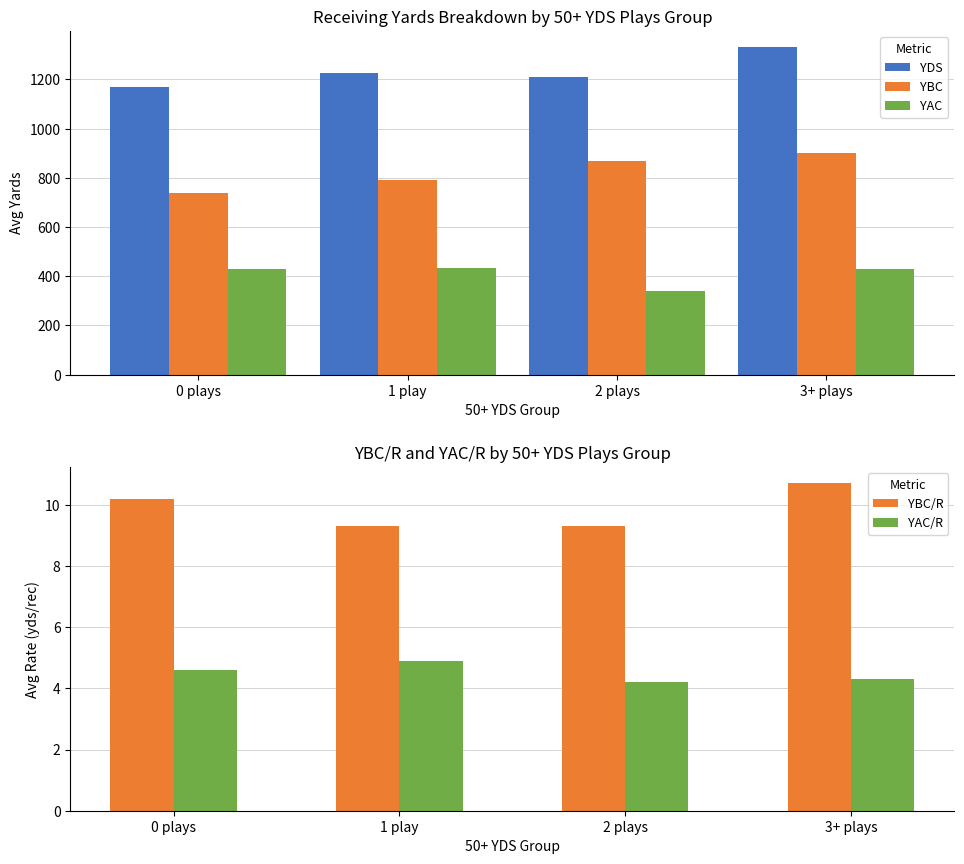

What is the spread (max minus min) of values at 0 plays?

1166.4